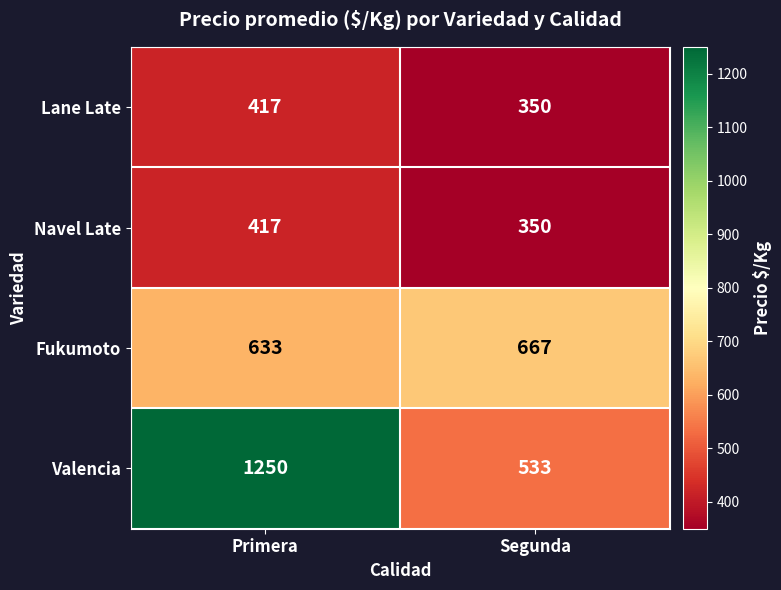

Which series has the largest total across all categories?

Valencia